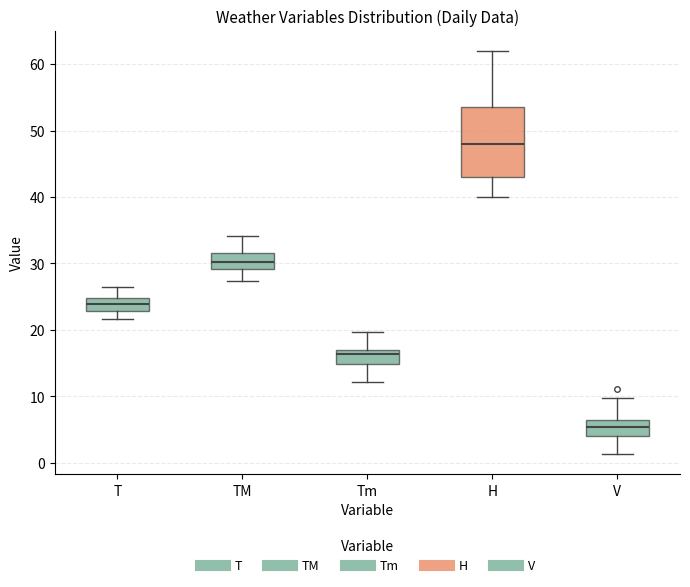

Reading left to right, transcribe this box plot: for each box, give where its median line is, the range the box spans, and where its two whiskers end, as read against the y-axis. The values are not printed on the chart, so give them approximately, as read against the axis.

T: median 24, box 23 to 25, whiskers 22 to 26
TM: median 30, box 29 to 32, whiskers 27 to 34
Tm: median 16, box 15 to 17, whiskers 12 to 20
H: median 48, box 43 to 54, whiskers 40 to 62
V: median 5, box 4 to 7, whiskers 1 to 10